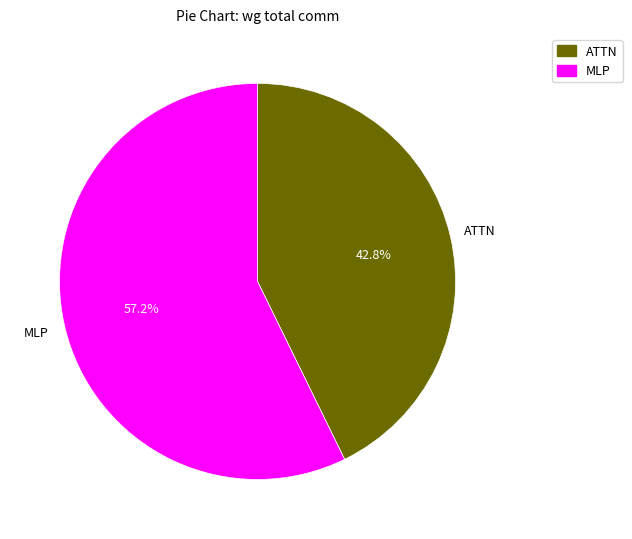

To the nearest percent, what is the difference between the largest and smallest slice percentages?

14%